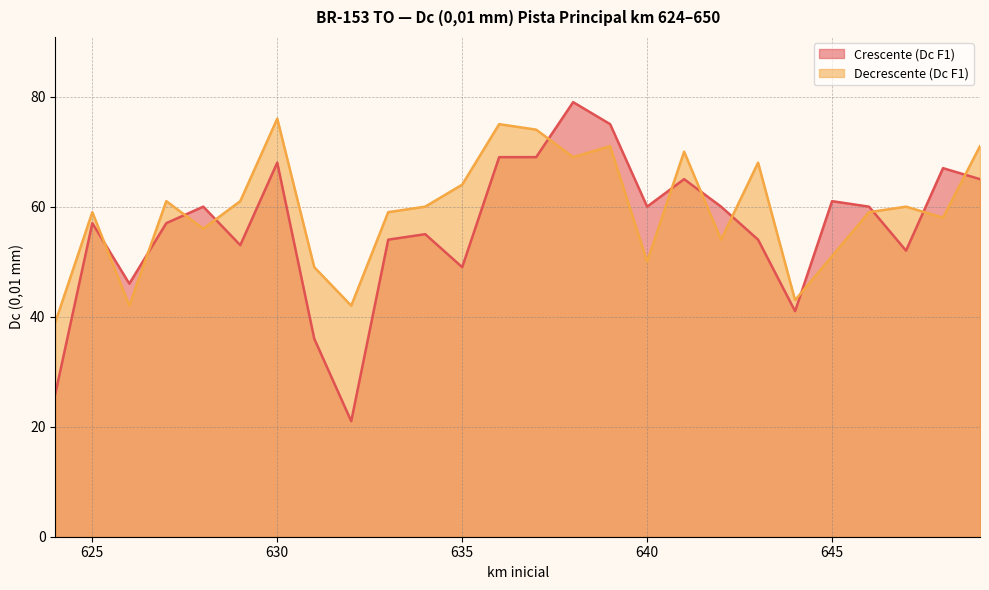

Where do Decrescente (Dc F1) and Crescente (Dc F1) first cross each other?

625 and 626